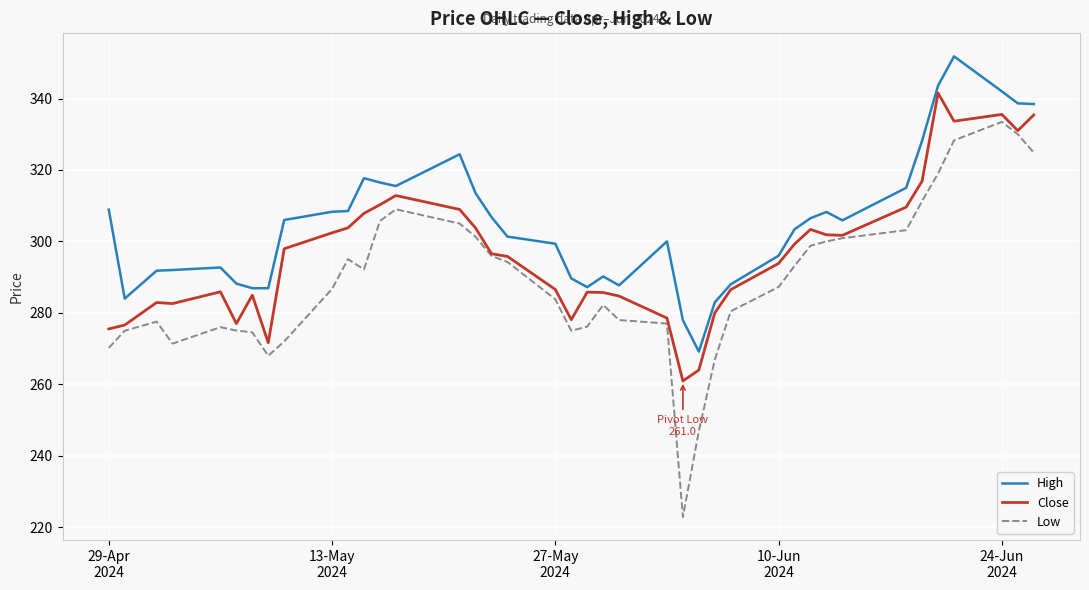

Which series has the largest range (max minus min)?

Low